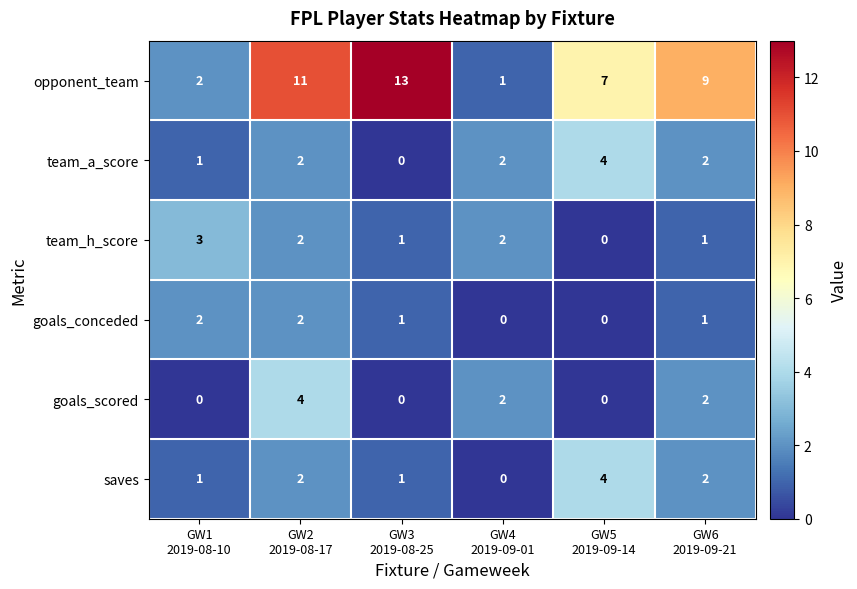

What is the difference between the maximum and minimum values in the goals_scored series?

4